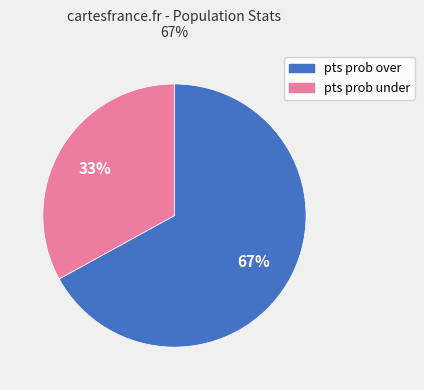

Is there a majority slice in this chart?

Yes